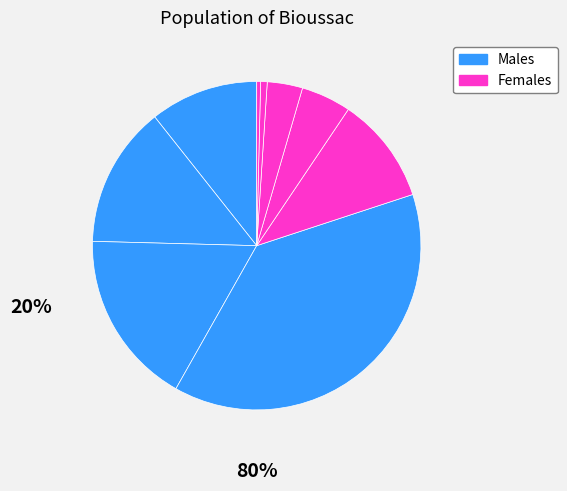

Count the number of slices in the pie.

9